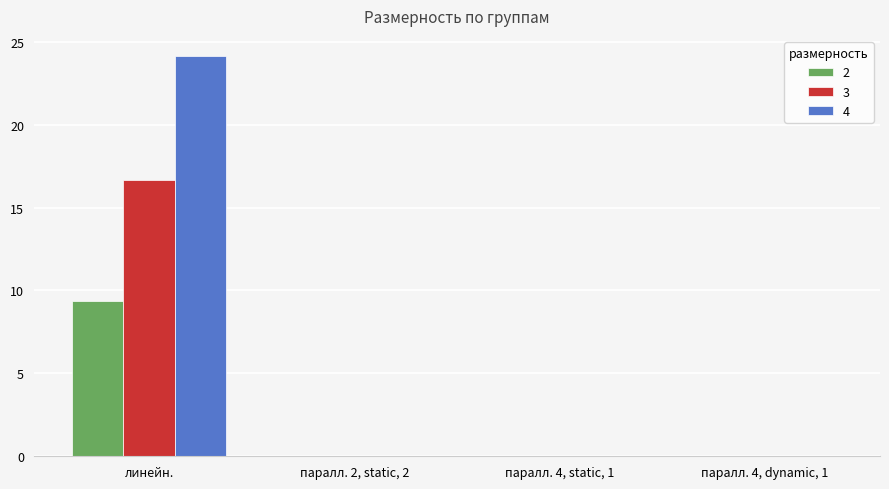

Which series has the largest range (max minus min)?

4